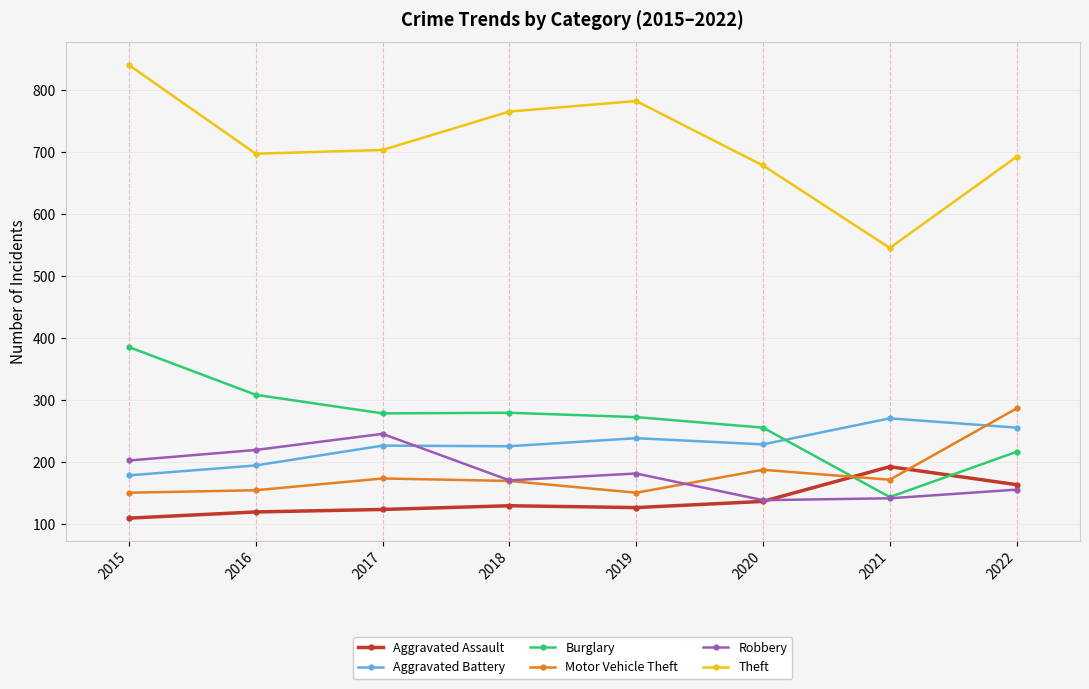

What is the sum of all Theft values?

5710